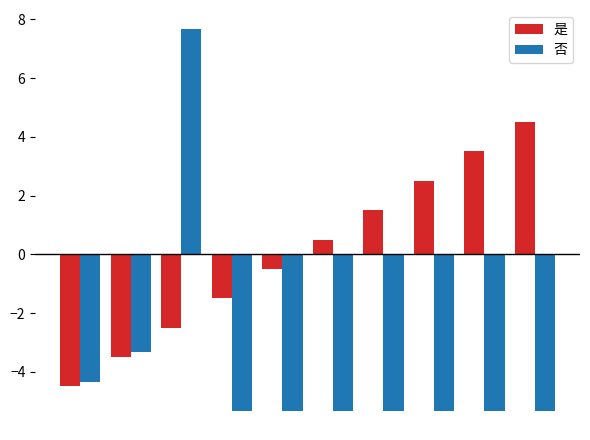

How many data points does each series have?

10